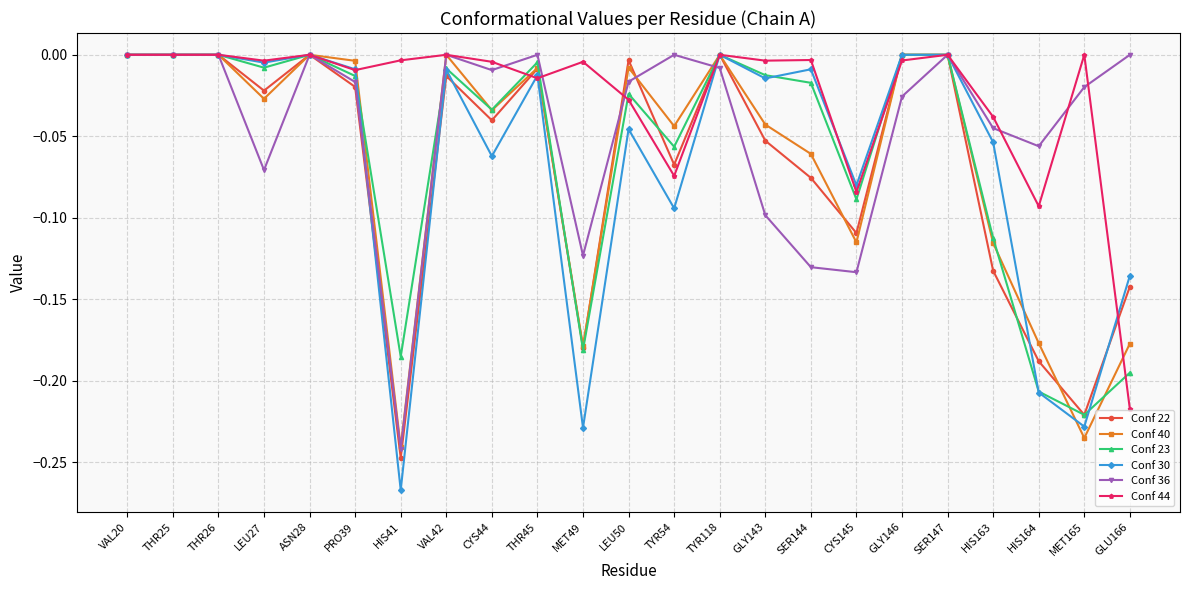

After their last crossing, which series has the higher values: Conf 44 or Conf 22?

Conf 22